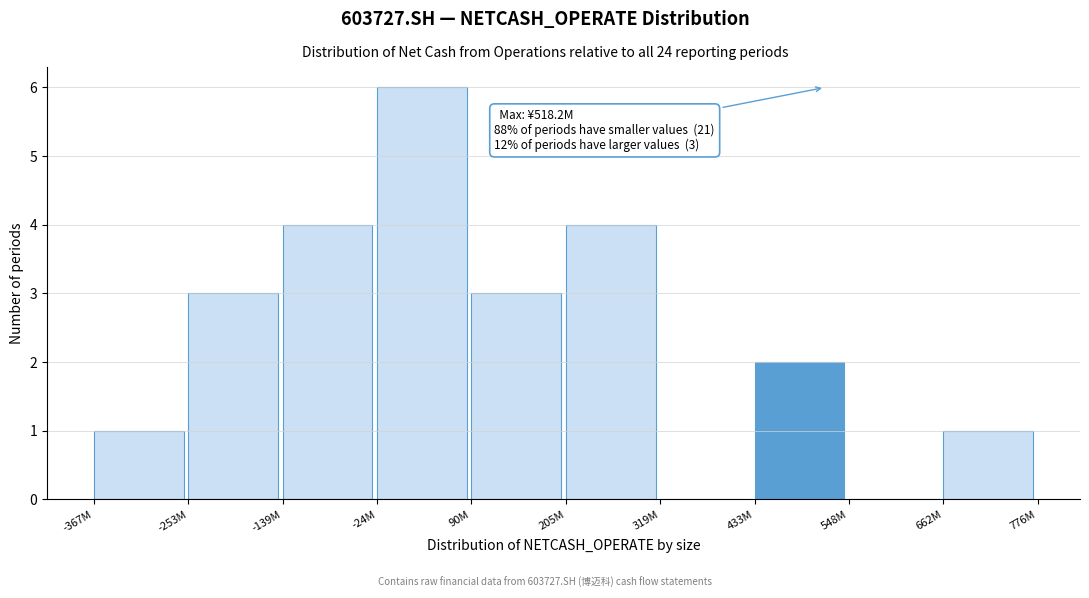

Reading left to right, what are all the values shown in this chart?

-367M=1	-253M=3	-139M=4	-24M=6	90M=3	205M=4	319M=0	433M=2	548M=0	662M=1